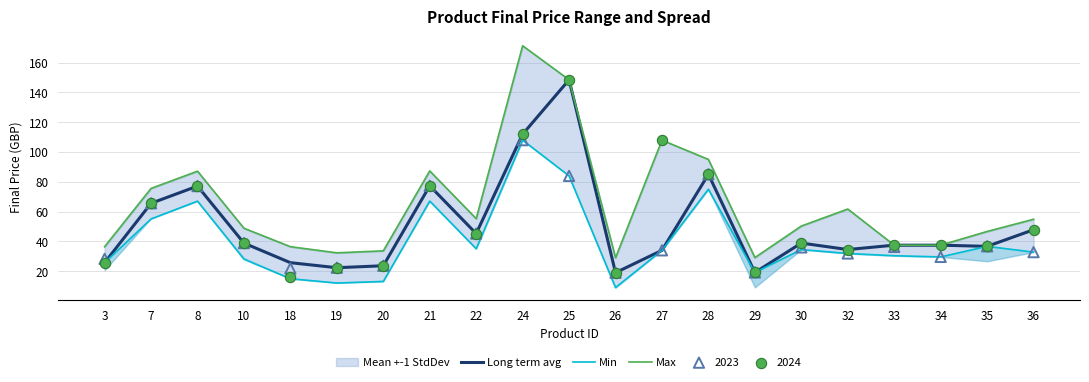

Which series has the largest total across all categories?

Max